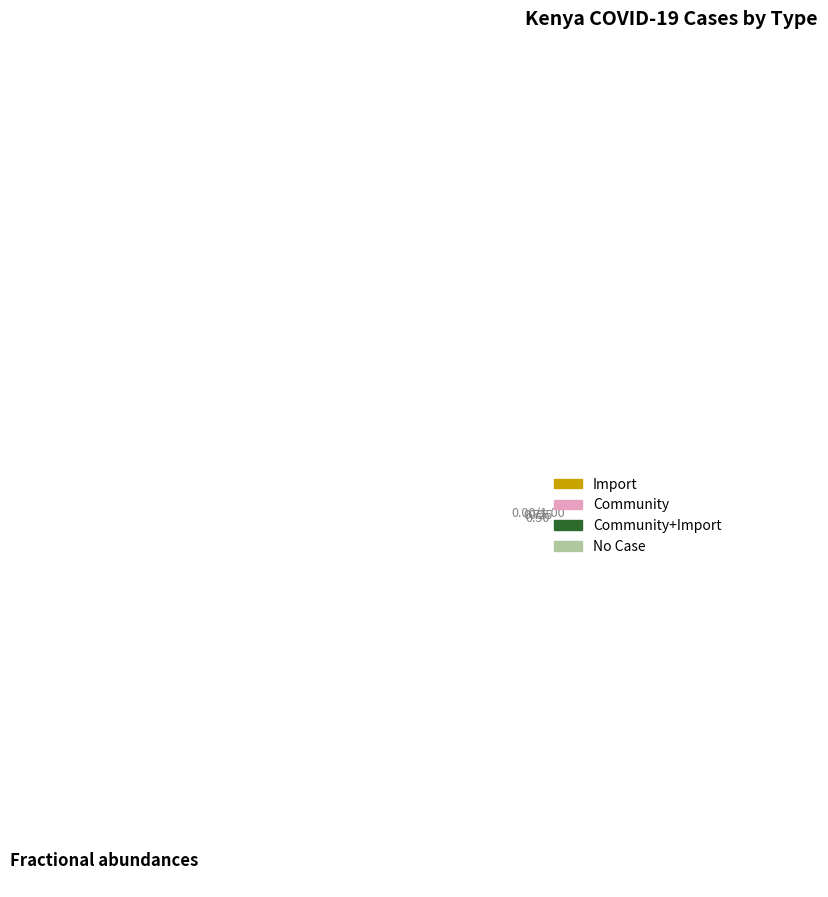

Does any single category account for the majority?

Yes